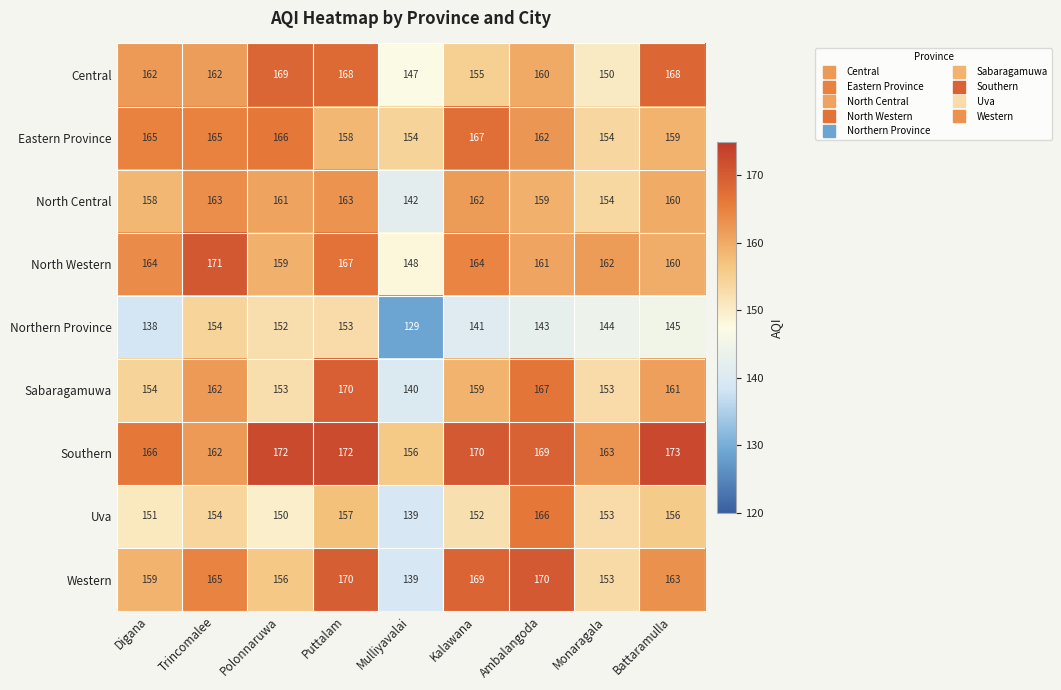

Is the value of Uva at Digana greater than the value of Sabaragamuwa at Puttalam?

No